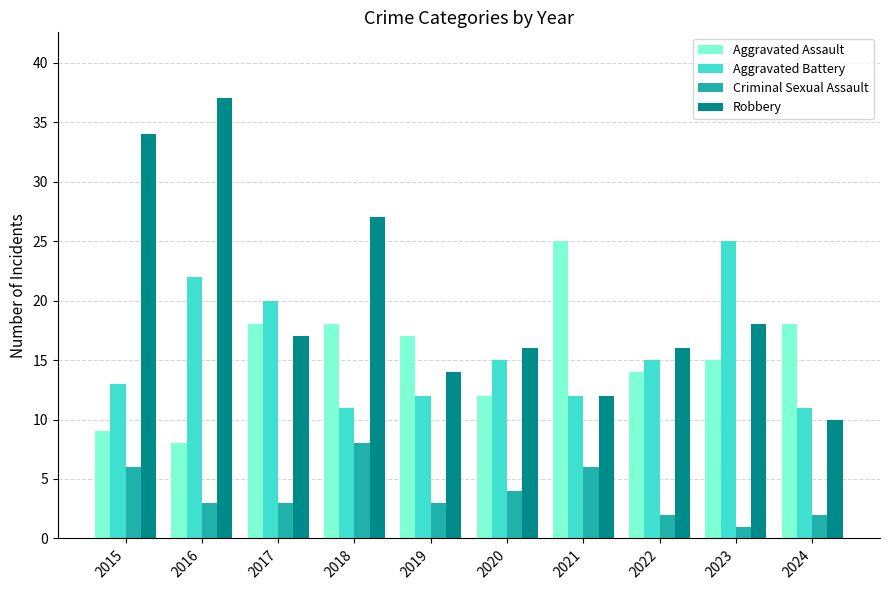

Which series changed the most between 2017 and 2023?

Aggravated Battery